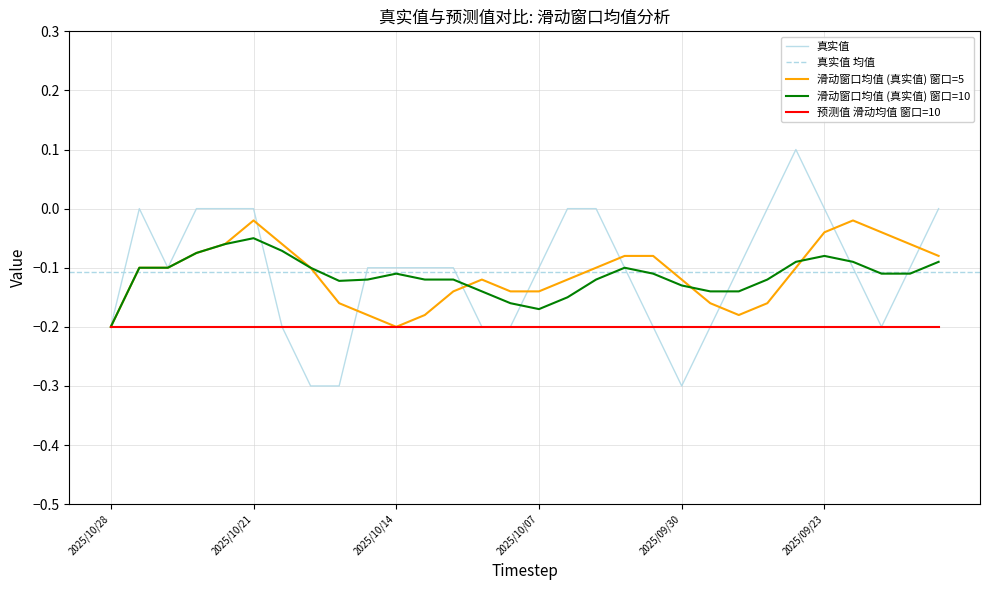

What value does the data have at 2025/10/10?

-0.1